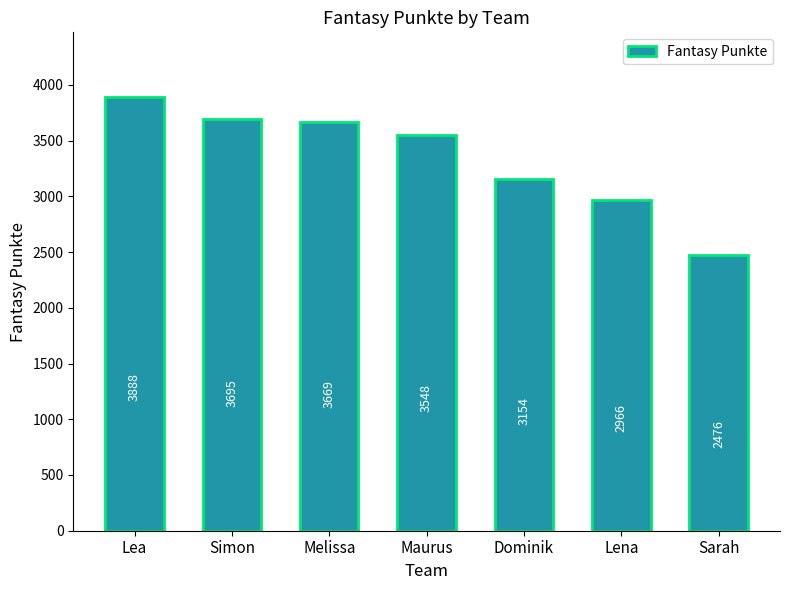

Where does the data first go above 3548?

Lea